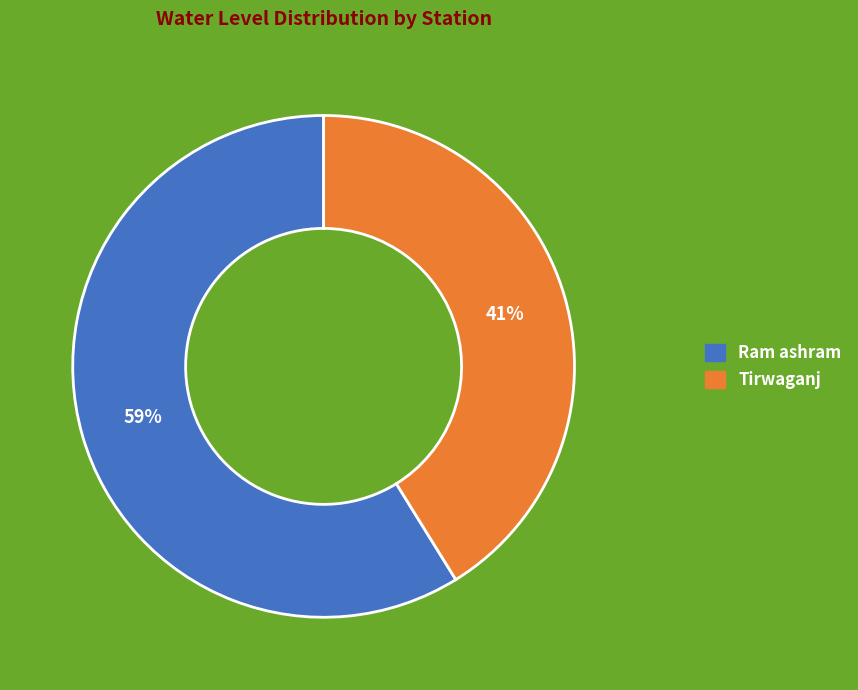

What percentage is the Ram ashram slice, to the nearest percent?

59%